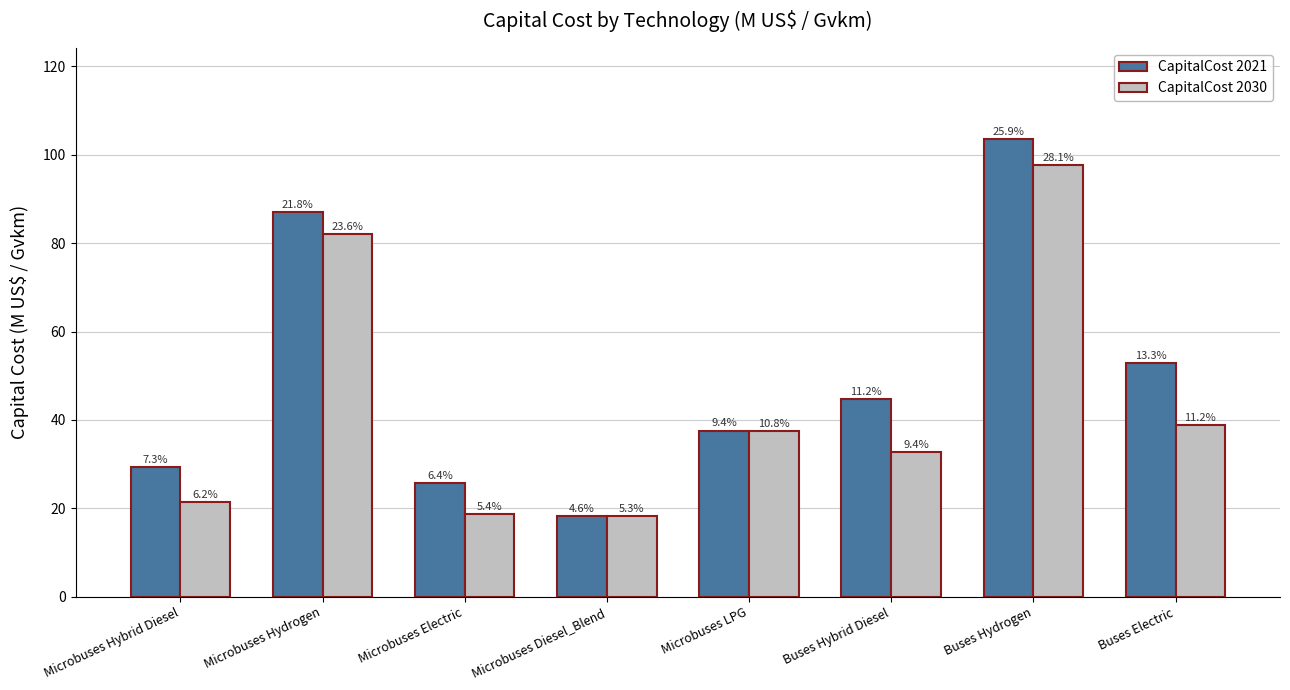

What are all the series names shown in the legend?

CapitalCost 2021, CapitalCost 2030